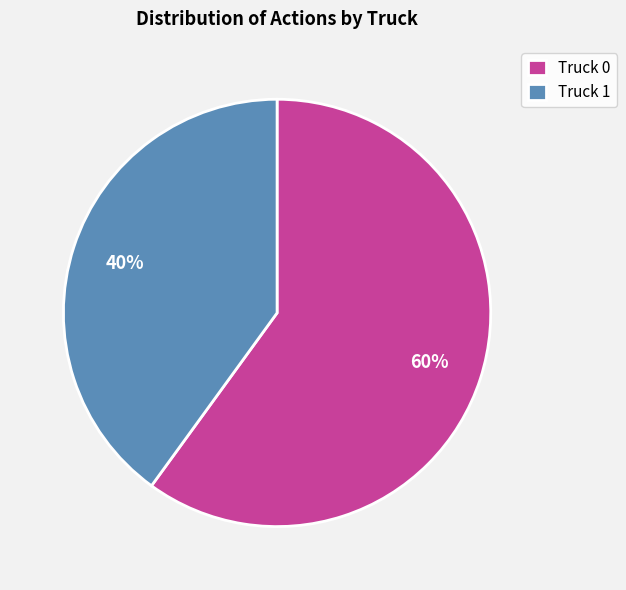

To the nearest percent, what portion does Truck 0 represent?

60%